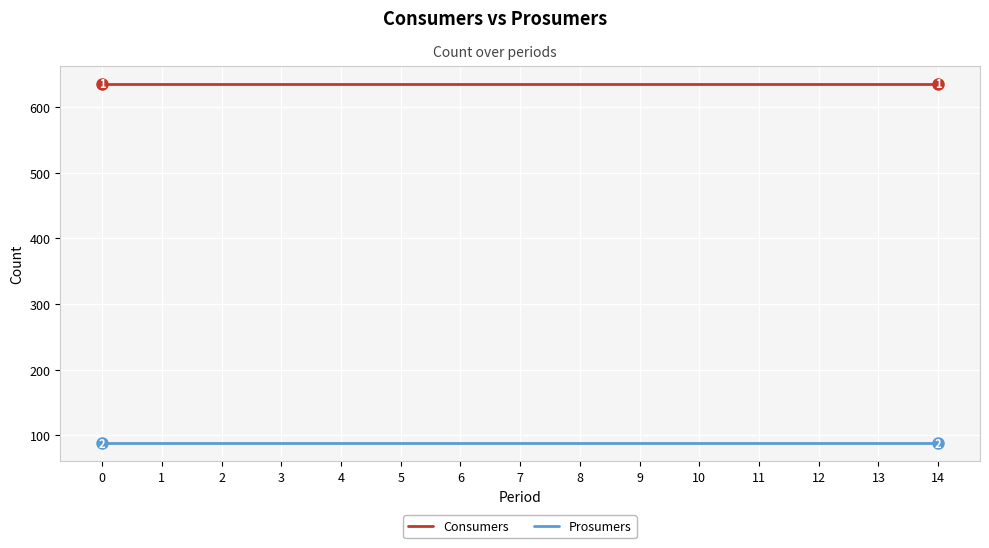

True or false: Prosumers and Consumers intersect in this chart.

False